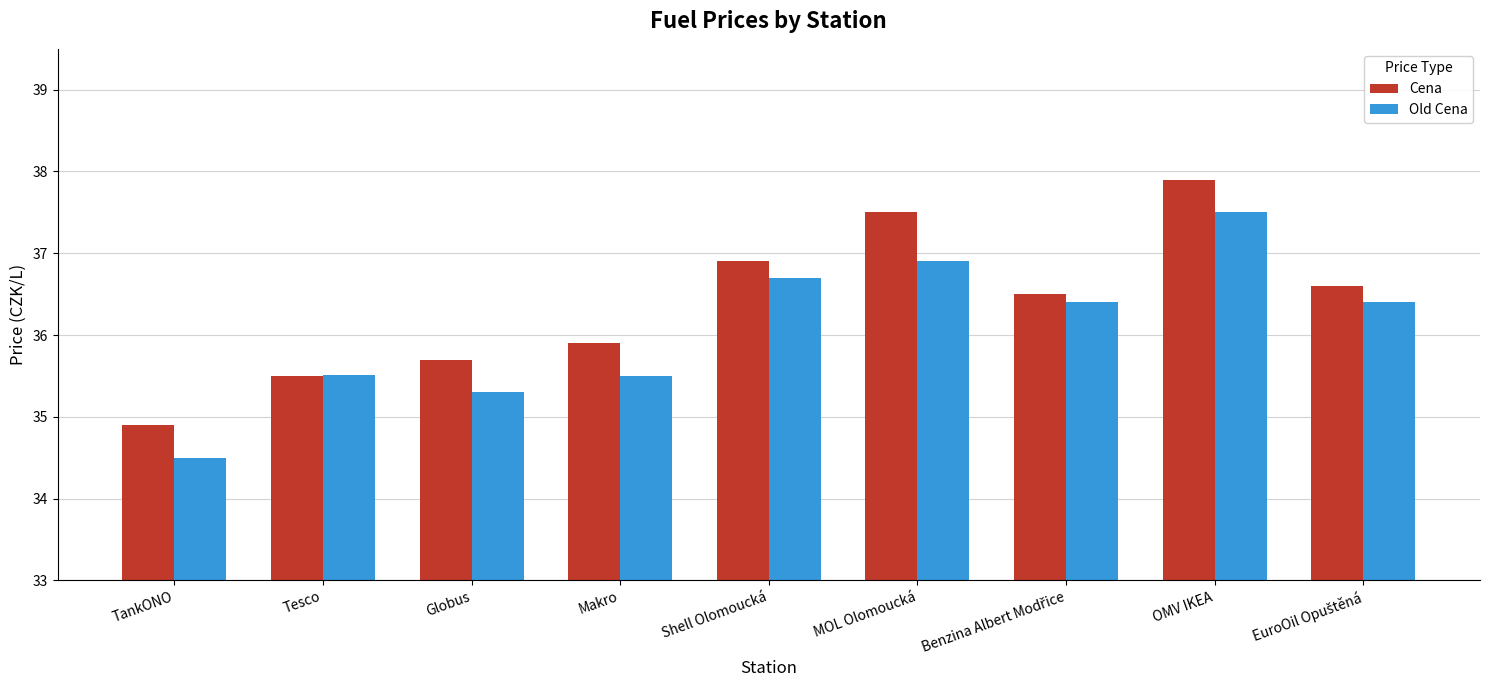

Reading left to right, transcribe all the data shown in this chart.

Cena: 34.9	35.5	35.7	35.9	36.9	37.5	36.5	37.9	36.6
Old Cena: 34.5	35.5	35.3	35.5	36.7	36.9	36.4	37.5	36.4